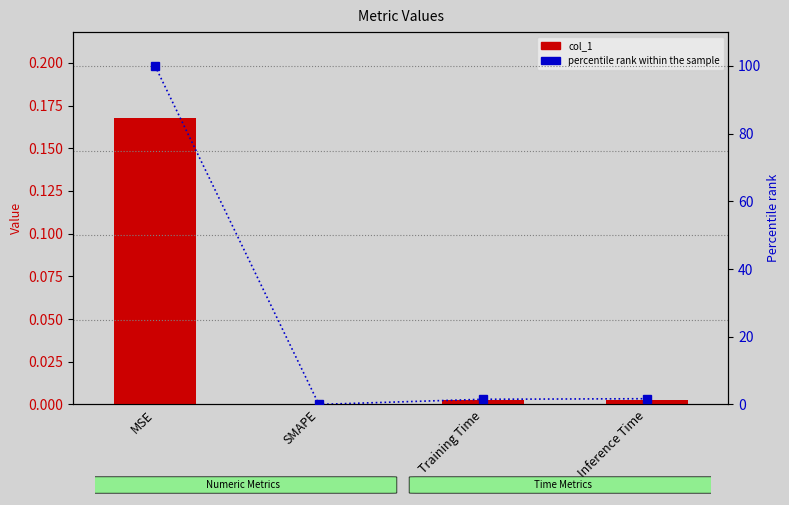

List the series in order of their overall mean, highest first.

percentile rank within the sample, col_1